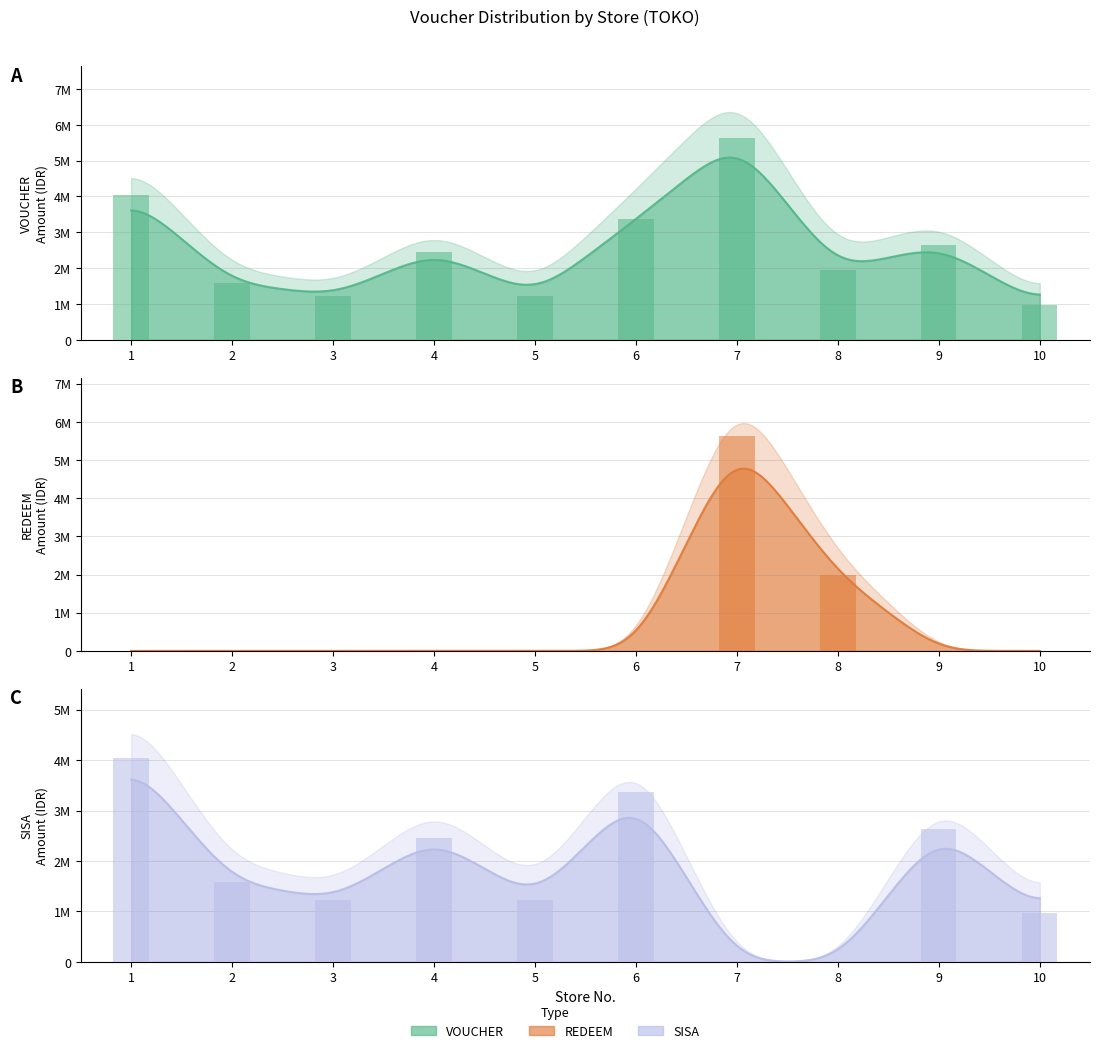

What is the difference between the highest and lowest values at 9?

2640000